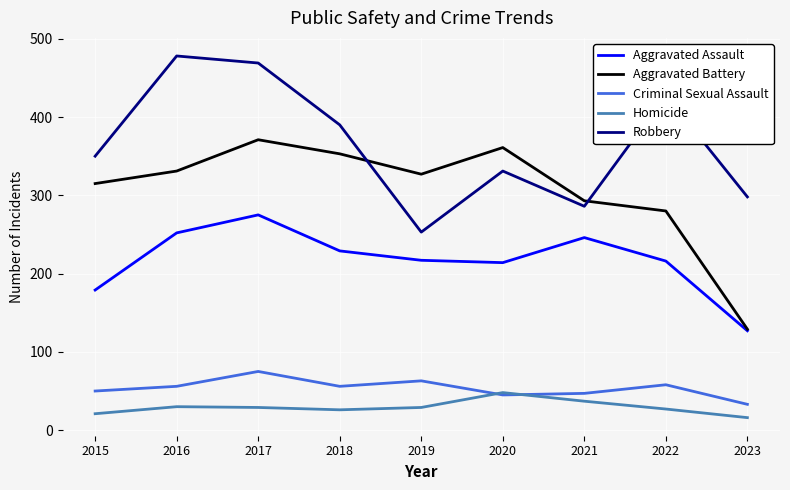

Is it true that Aggravated Battery equals 280 at 2022?

True